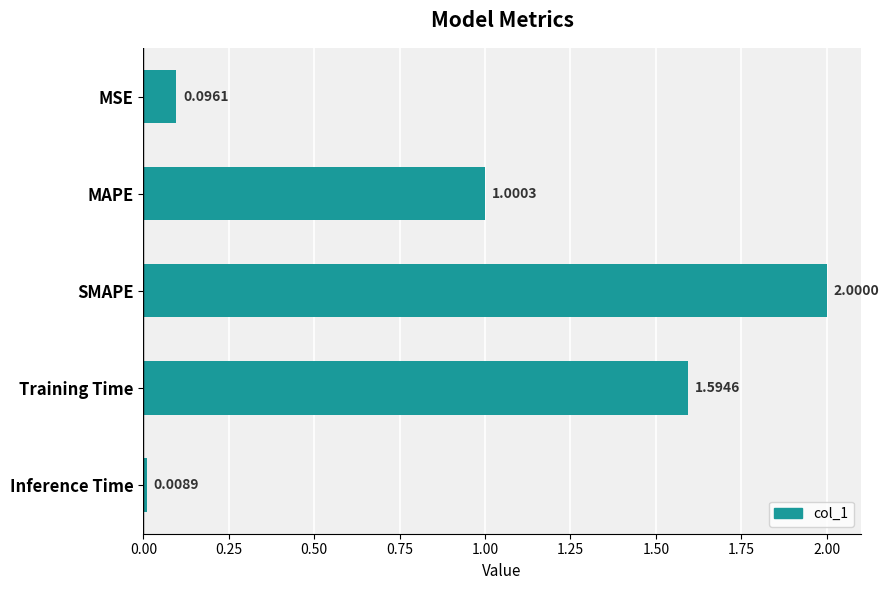

Which category has the highest value across all series?

SMAPE